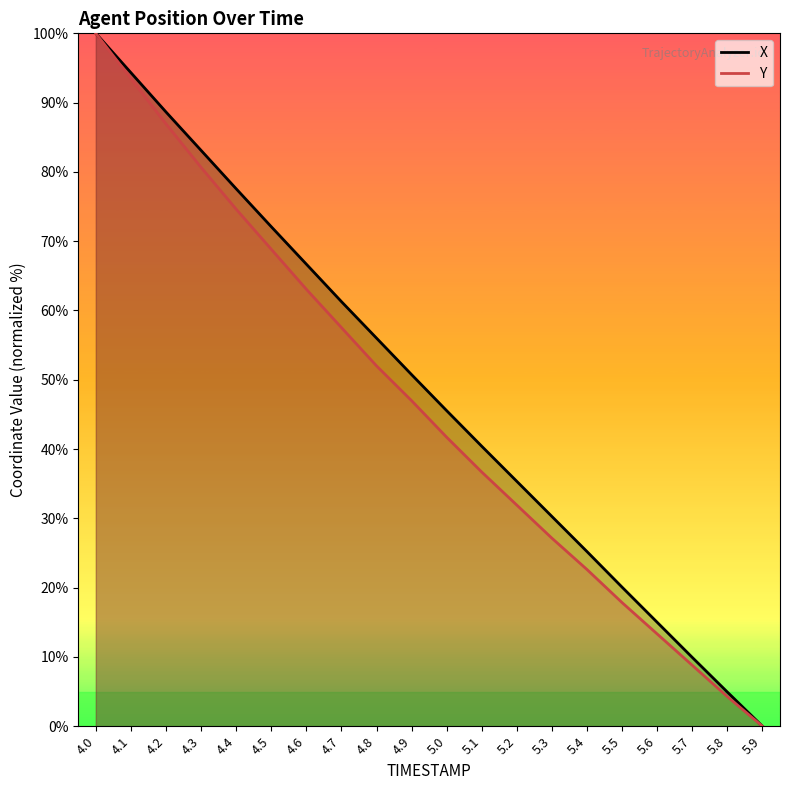

True or false: Y and X cross at least once.

False